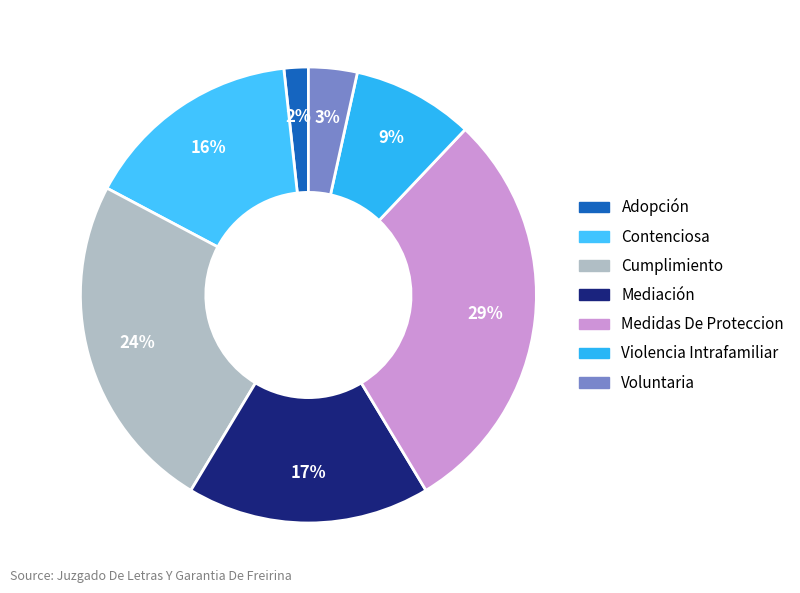

Is it true that Violencia Intrafamiliar is 9% of the pie?

True